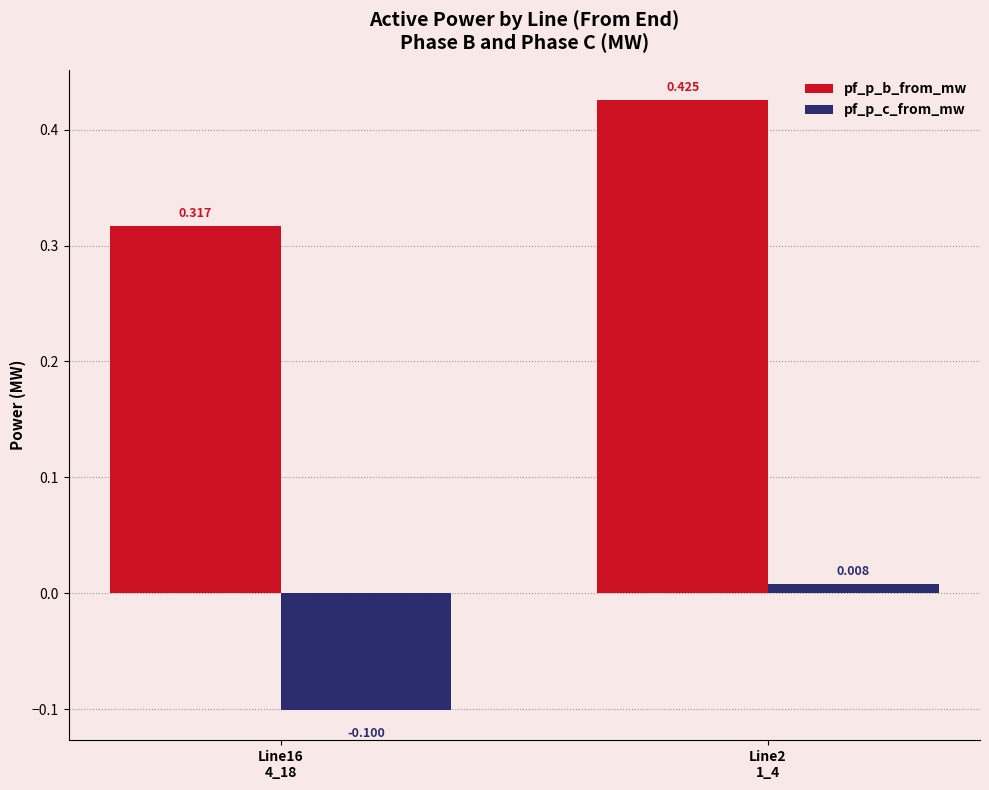

Rank the series by their maximum value, from lowest to highest.

pf_p_c_from_mw, pf_p_b_from_mw